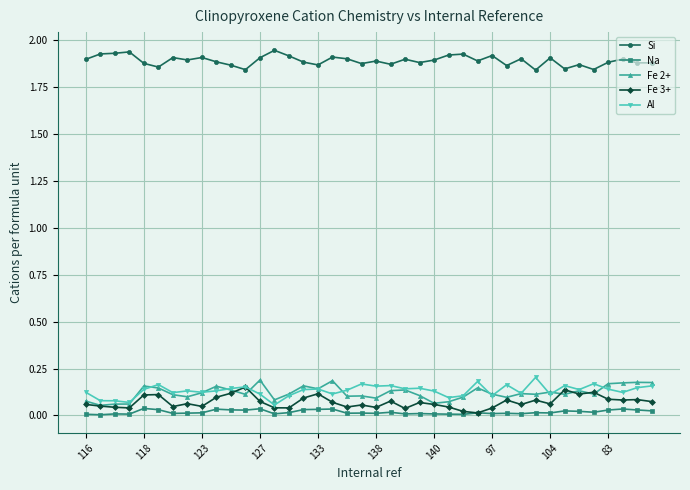

Which series has the largest total across all categories?

Si